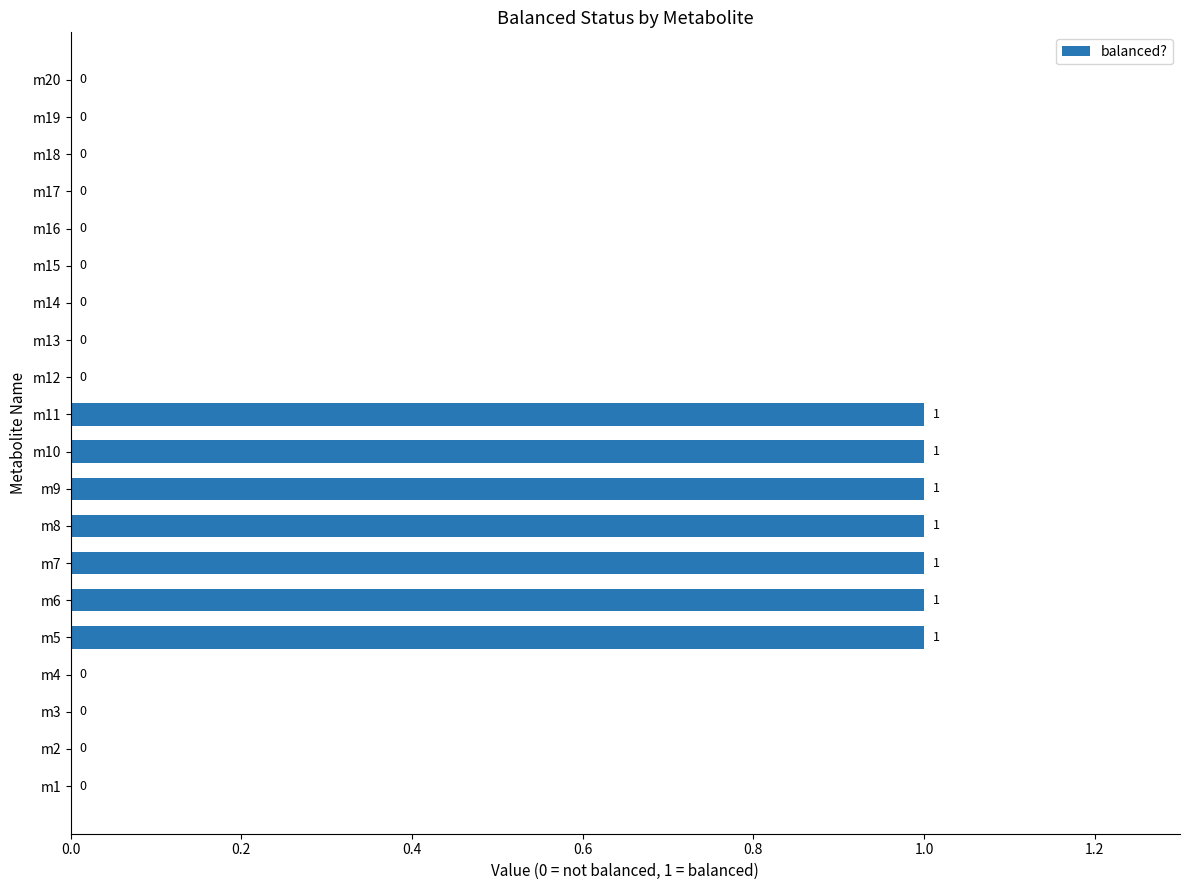

Which has a higher value, m19 or m9?

m9